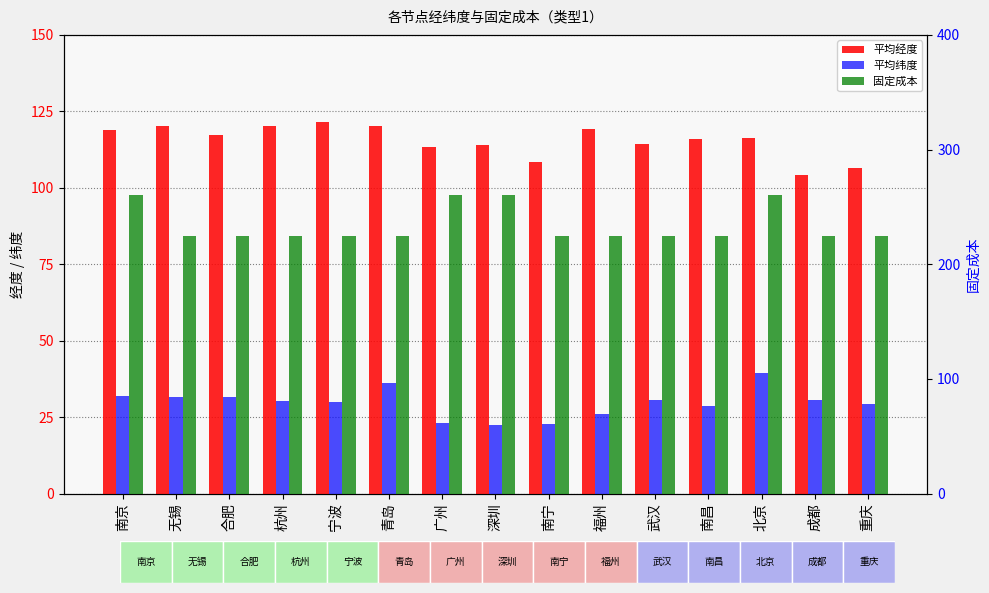

Which series changed the most between 南京 and 北京?

平均纬度